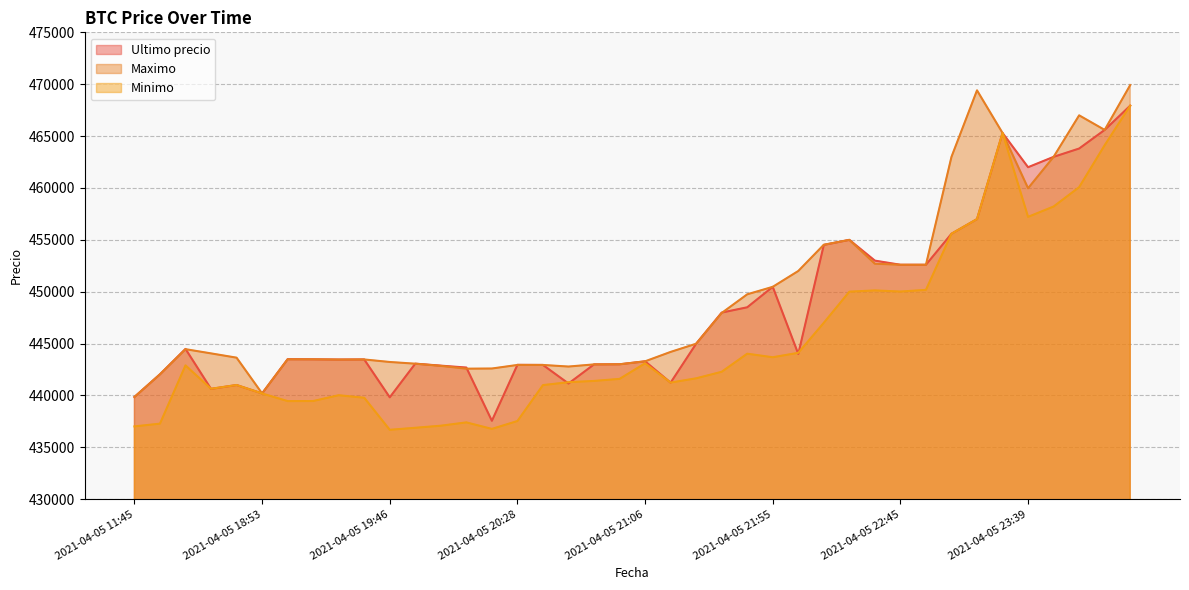

How many data points in Minimo are above 441654?

19